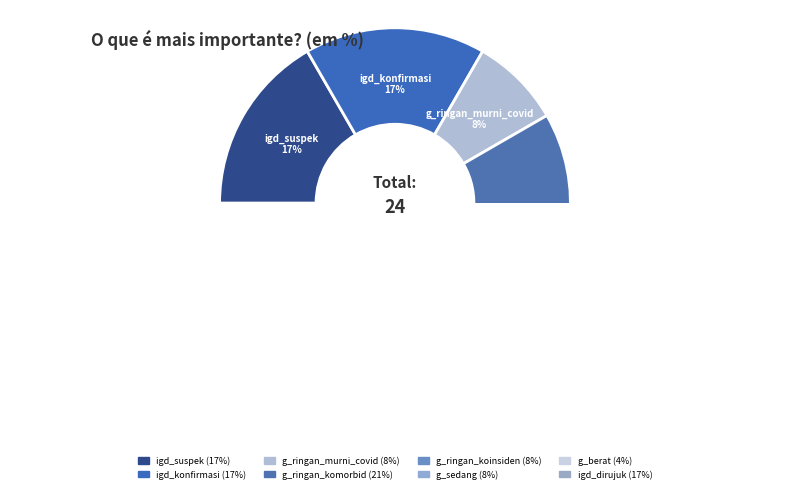

The g_ringan_murni_covid slice represents 8% of the pie. True or false?

True